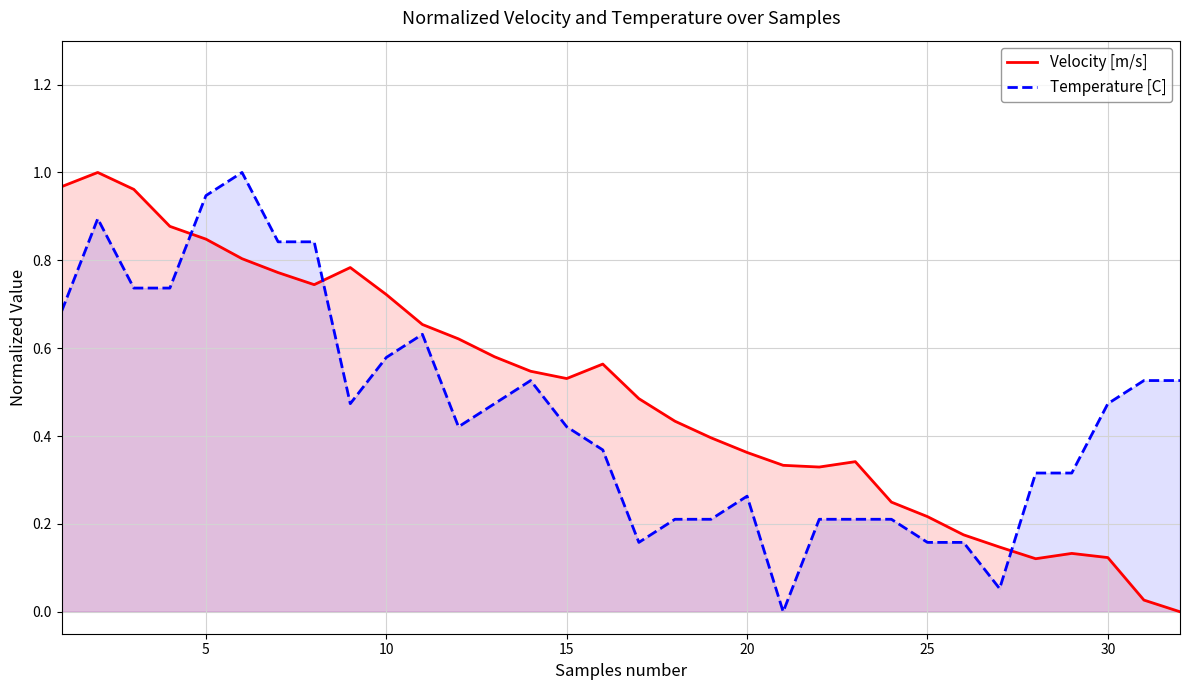

What is the spread (max minus min) of values at 10?

0.2